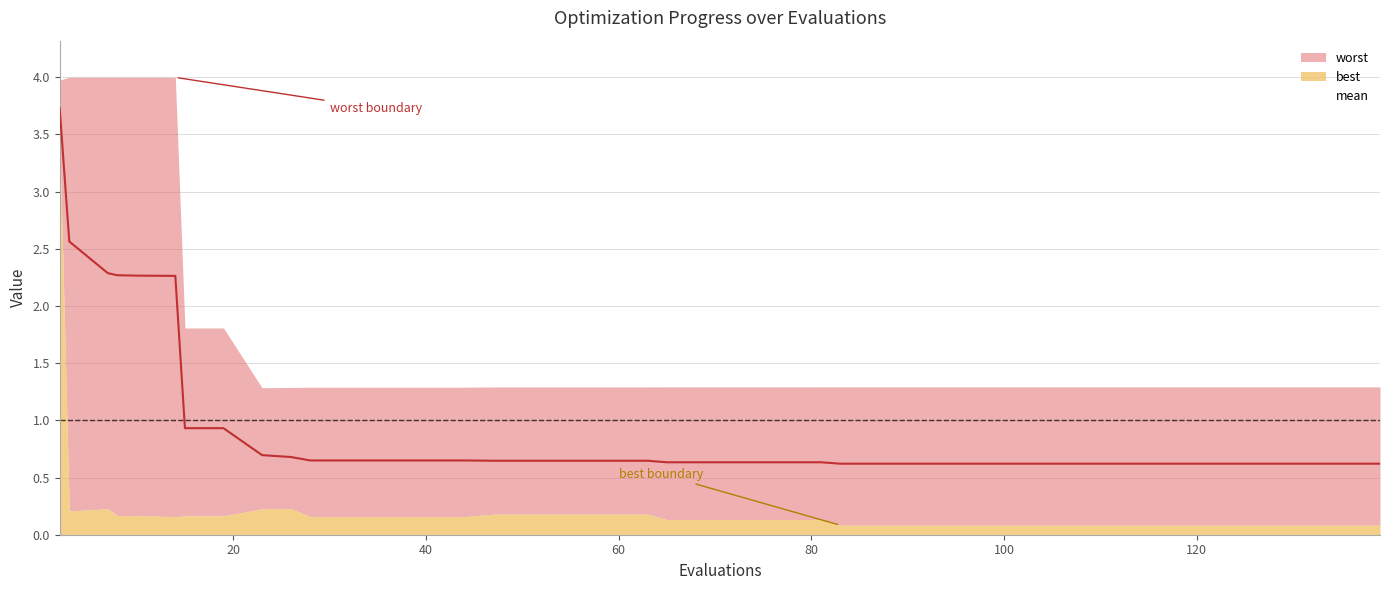

What is the highest value of the mean series?

3.7